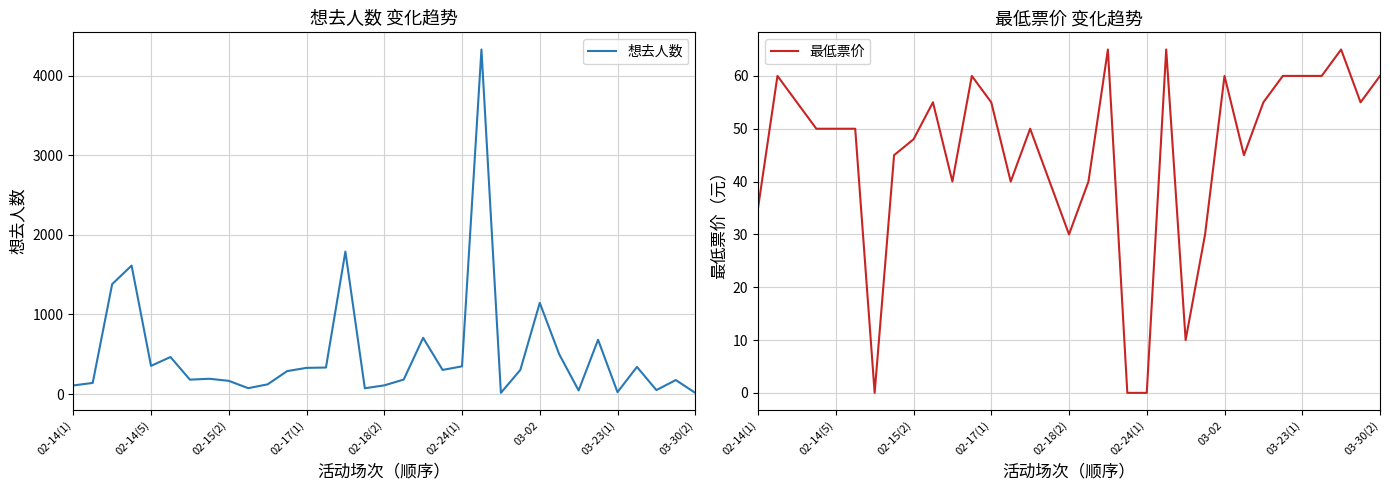

True or false: 最低票价 has a value of 0 at 02-24(1).

True